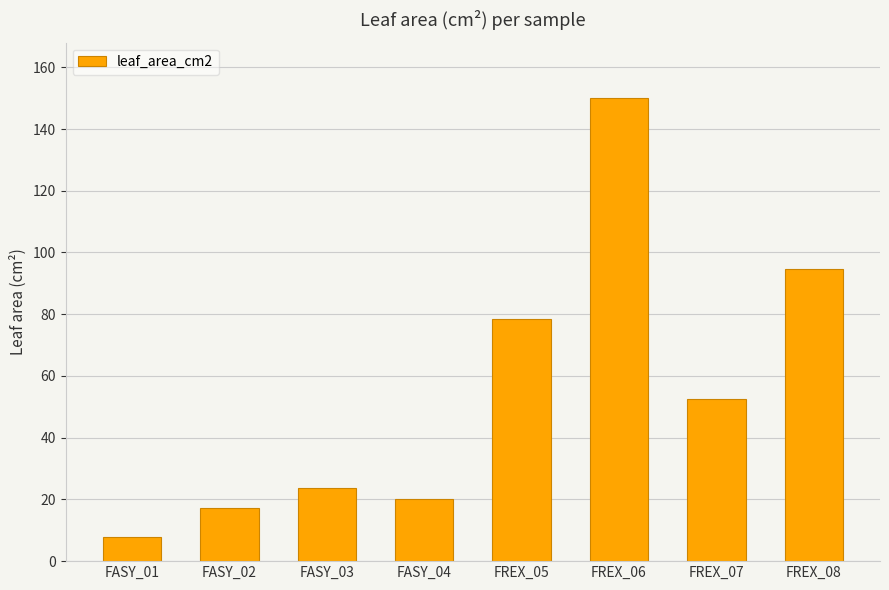

How many data points are less than 52?

4